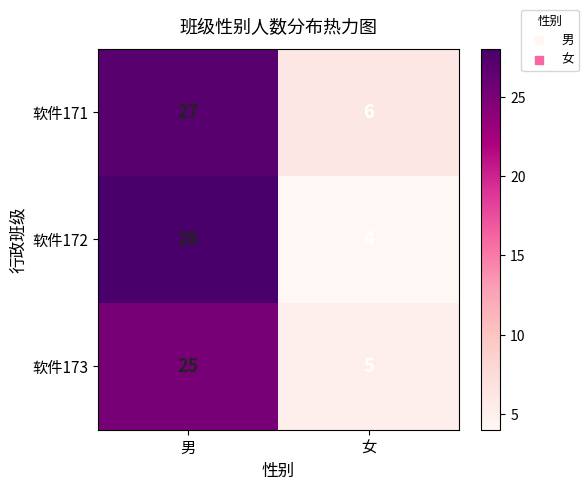

List the series in order of their peak value, lowest first.

软件173, 软件171, 软件172